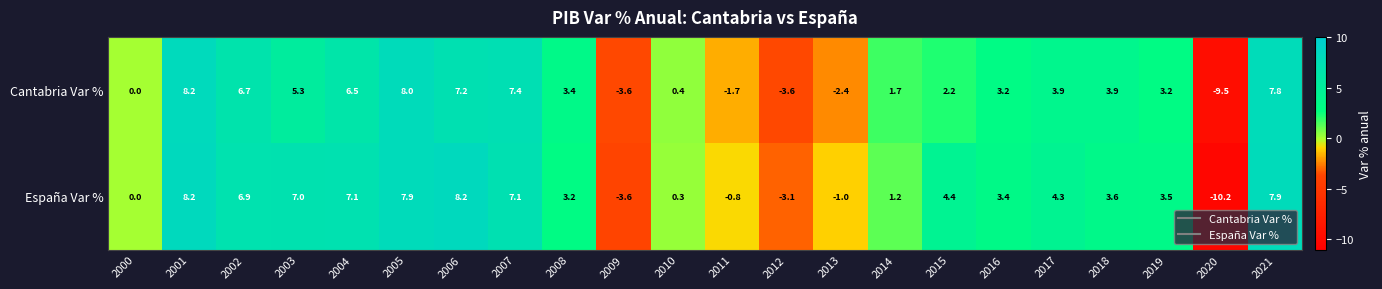

How many values in the España Var % series are below 3?

8